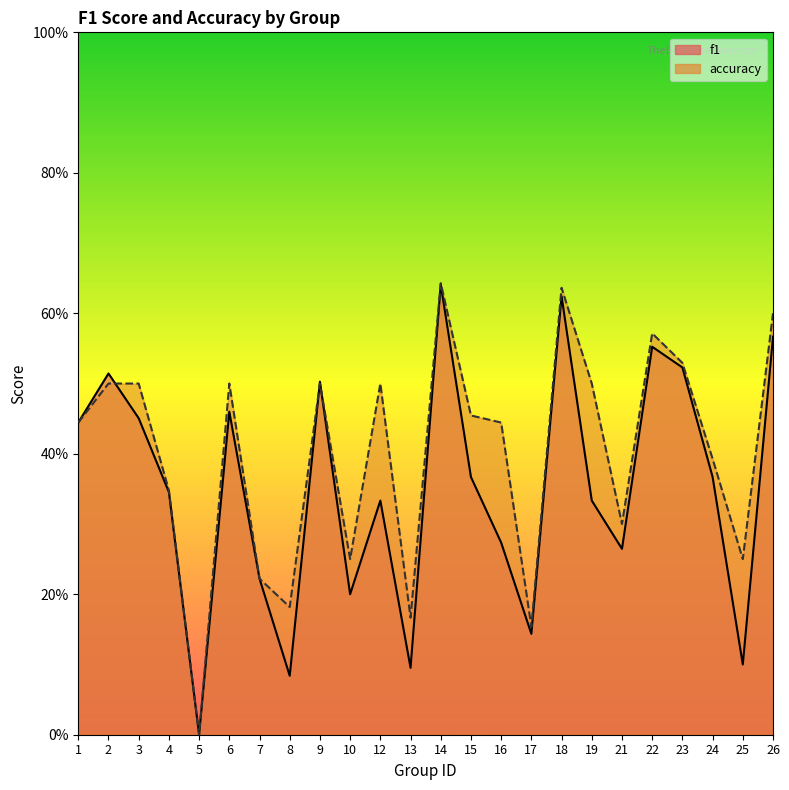

What is the difference between the maximum and minimum values in the f1 series?

0.6